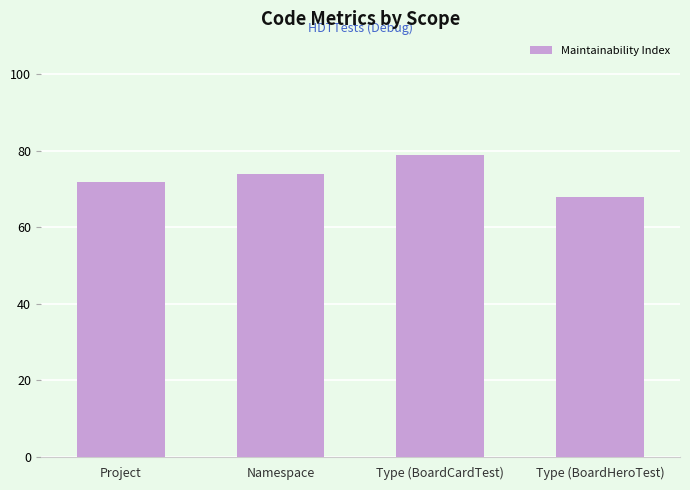

The chart shows a value of 48 at Namespace. True or false?

False